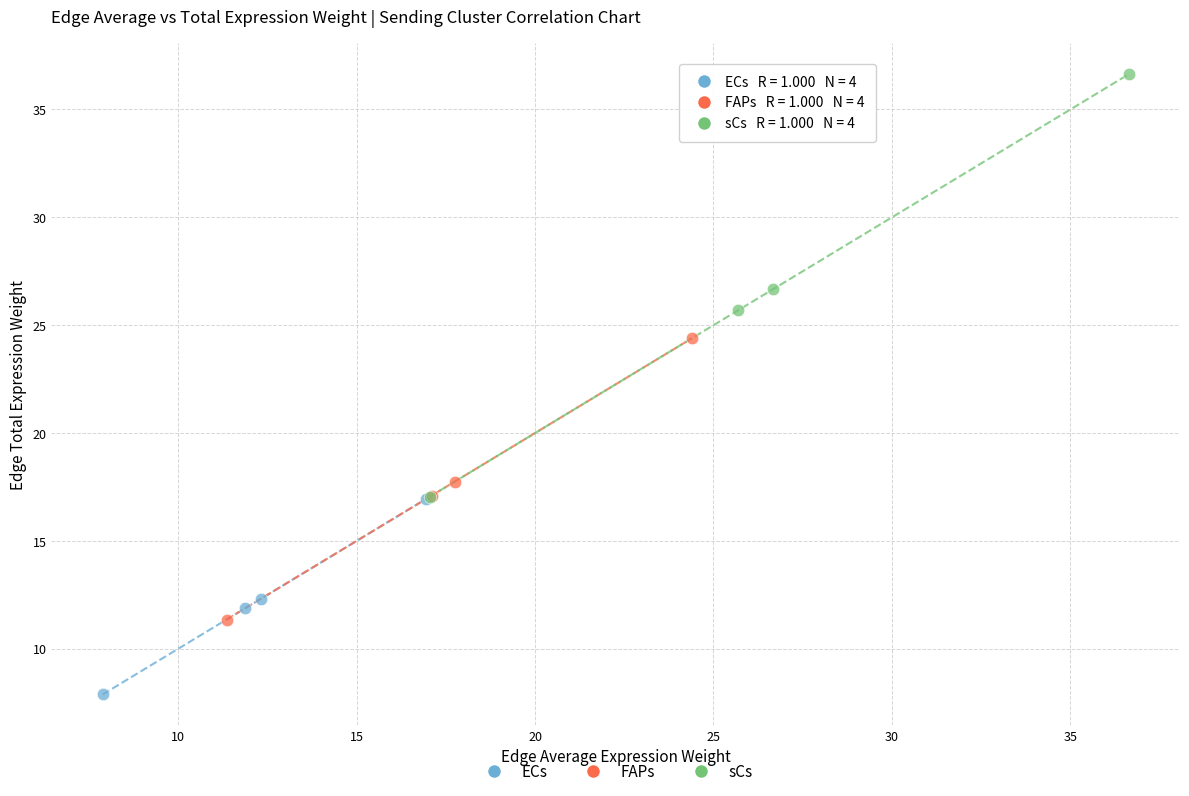

Which series contains the lowest Y value?

ECs